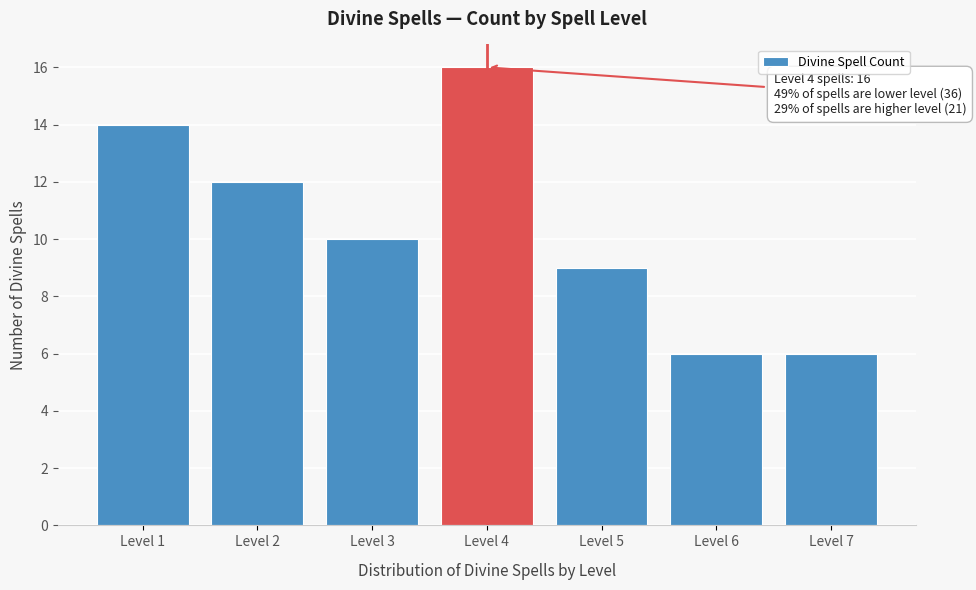

Reading left to right, transcribe all the data shown in this chart.

Level 1=14	Level 2=12	Level 3=10	Level 4=16	Level 5=9	Level 6=6	Level 7=6